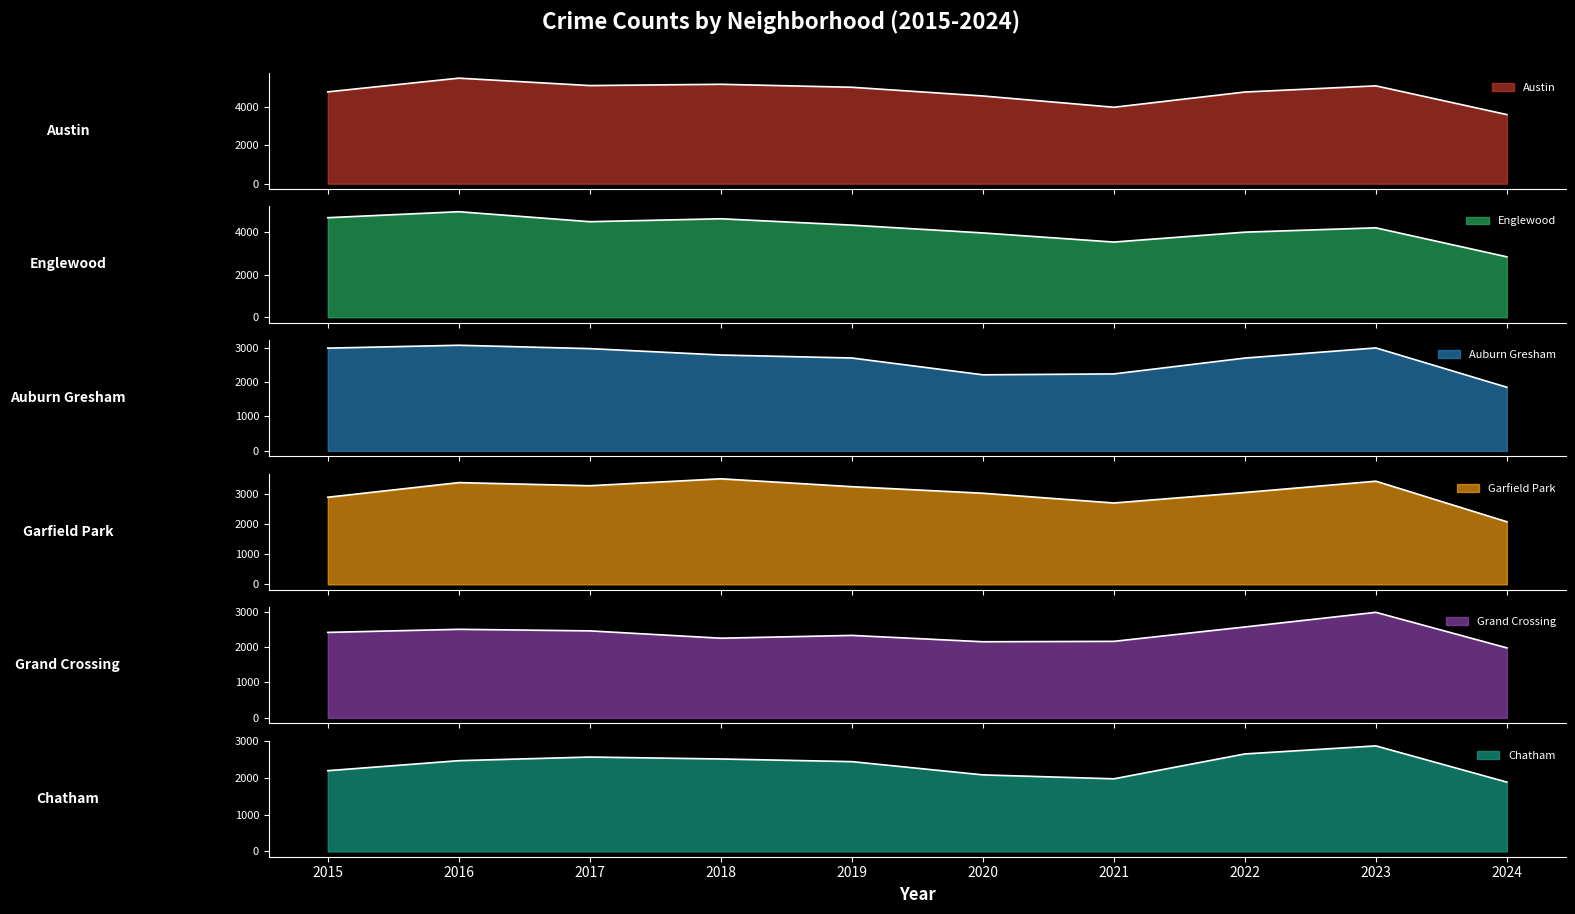

At how many categories does at least one series exceed 5094?

3